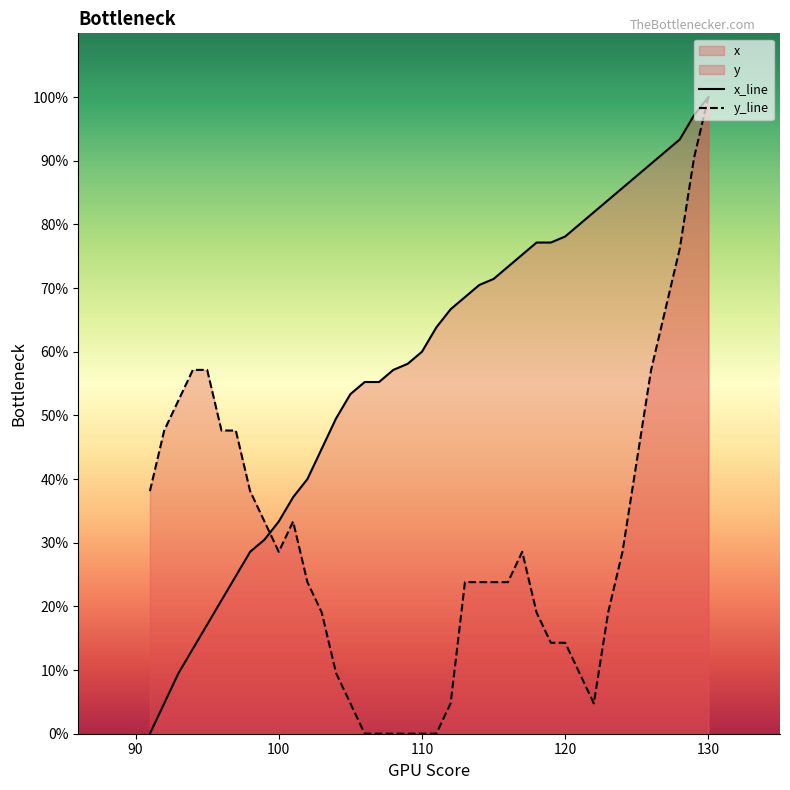

True or false: y_line and x_line cross at least once.

True